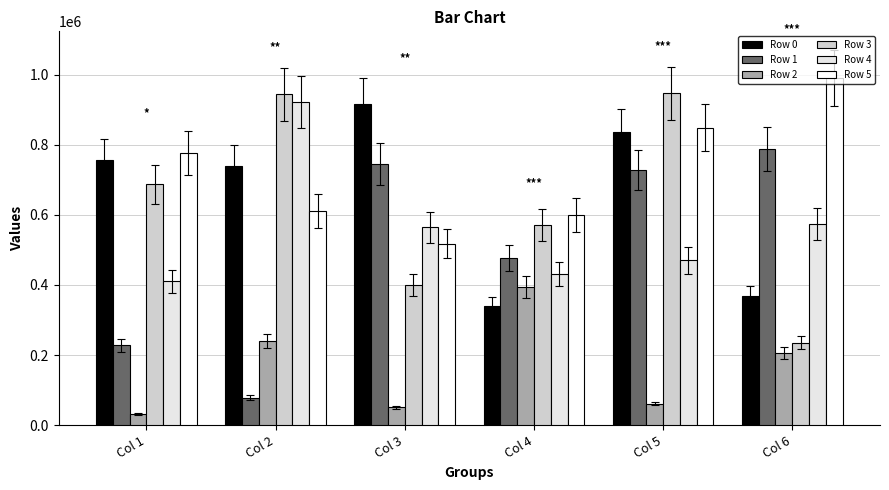

How many values in the Row 2 series are below 205095?

3